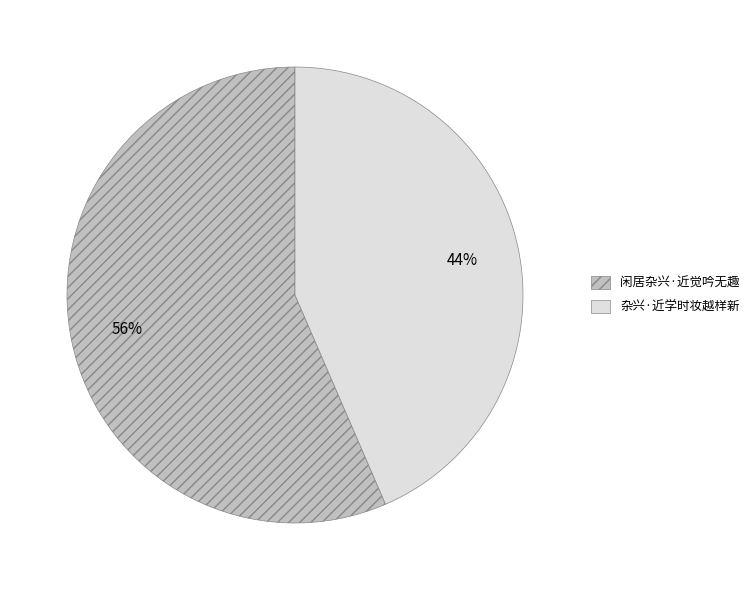

Rank the categories by value from lowest to highest.

杂兴·近学时妆越样新, 闲居杂兴·近觉吟无趣